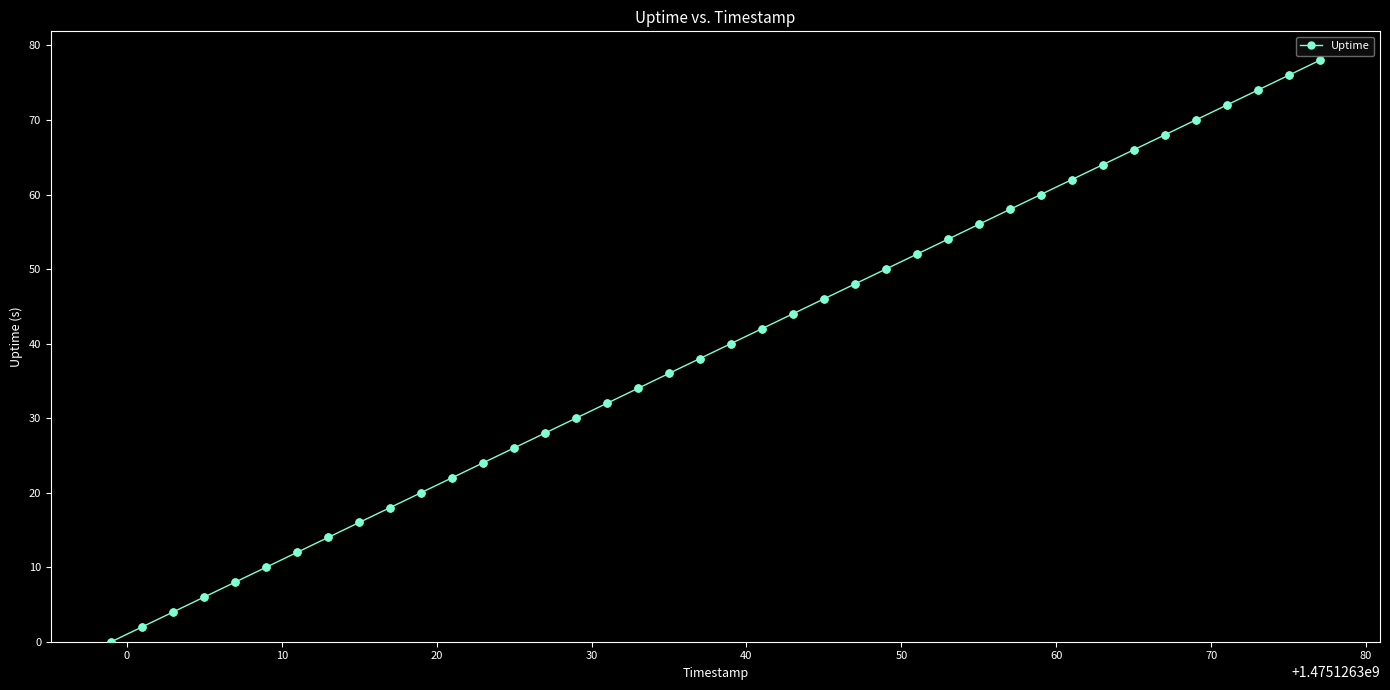

What is the difference between the maximum and second lowest values?

76